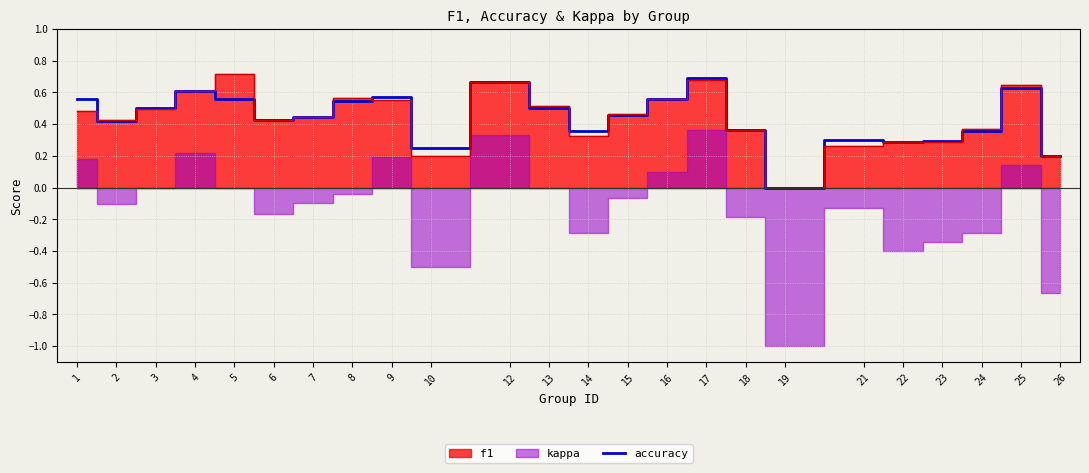

The chart shows a value of 0.2 at 17. True or false?

False